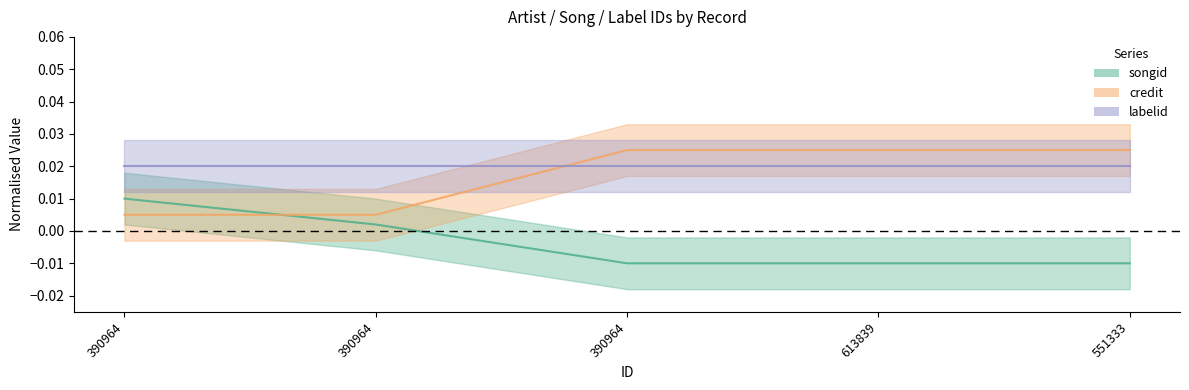

Between 390964 and 613839, which is larger?

390964